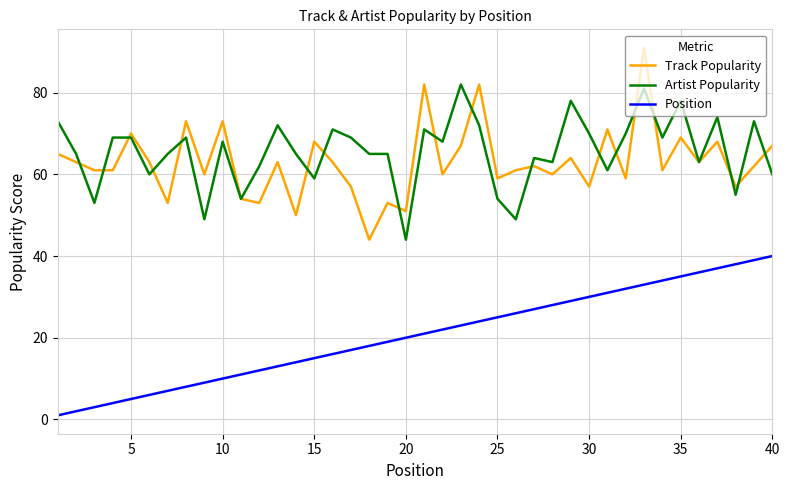

What is the highest value of the Artist Popularity series?

82